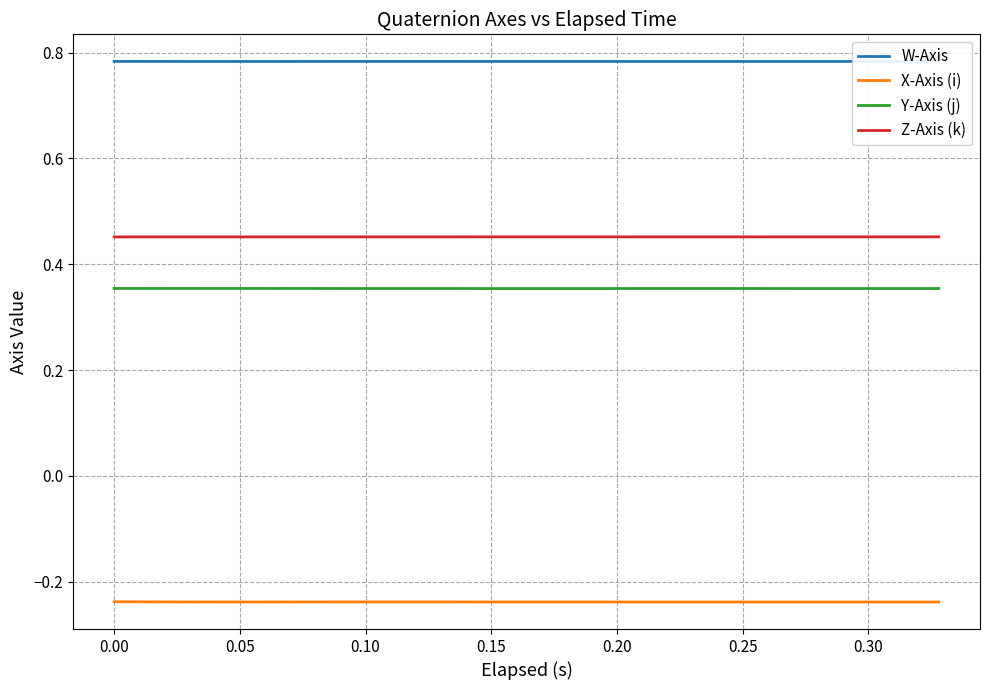

Which series has the largest total across all categories?

W-Axis